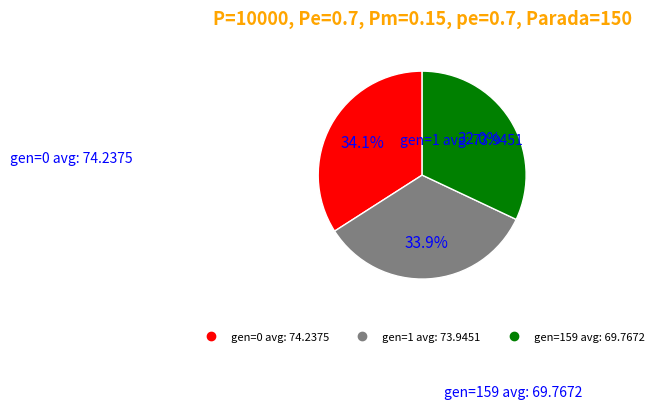

What percentage do gen=159 avg: 69.7672 and gen=1 avg: 73.9451 together represent?

65.9%